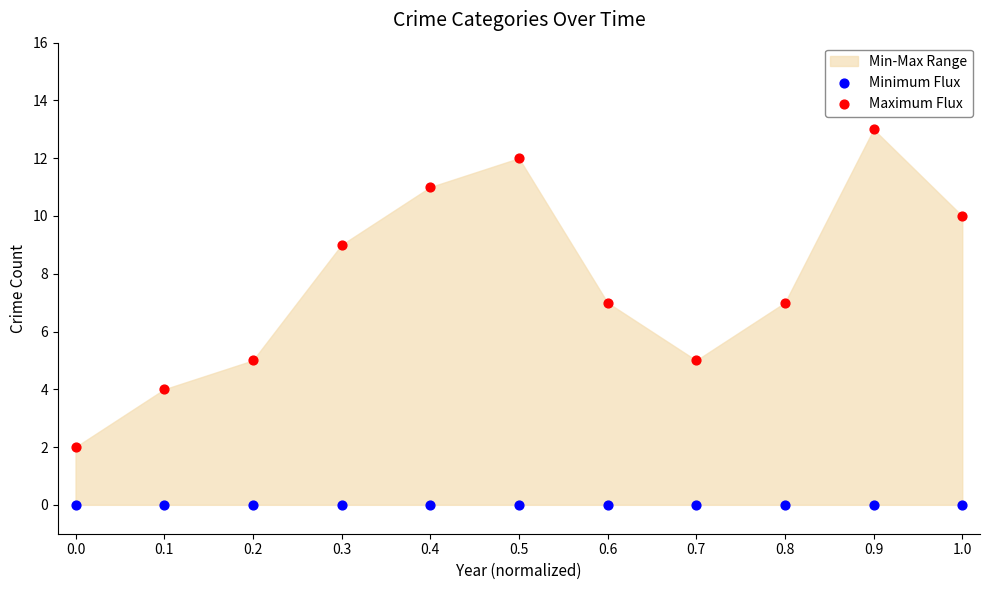

Which series reaches the maximum Y coordinate?

Maximum Flux